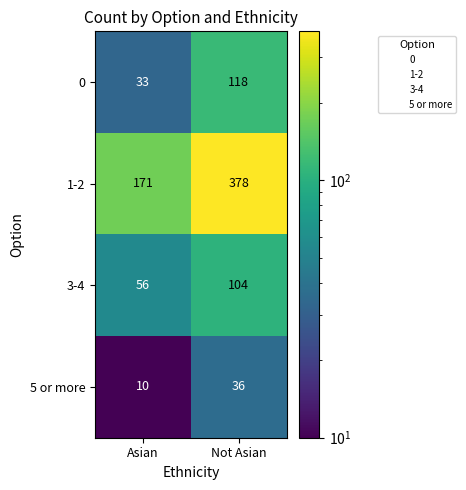

Which series has the largest total across all categories?

1-2